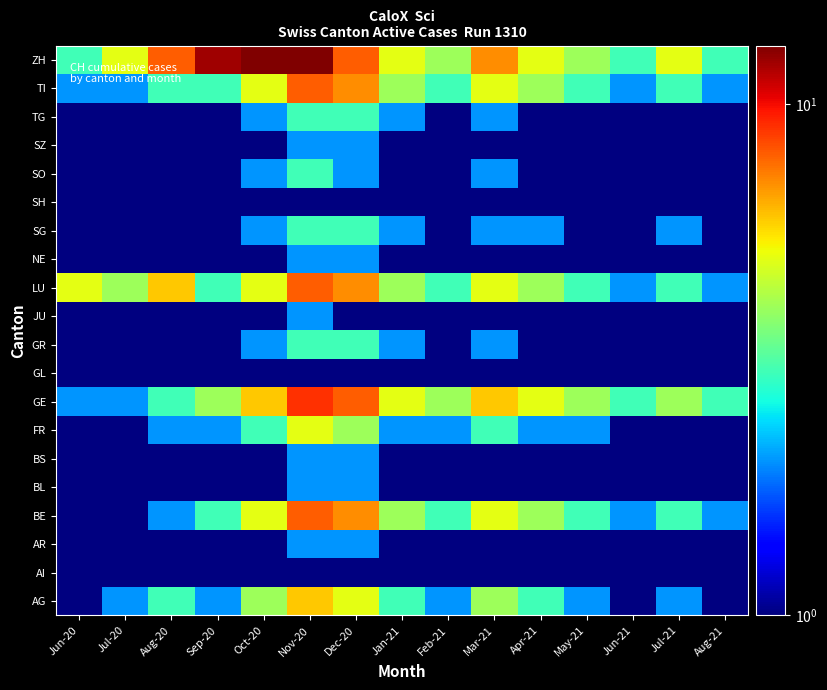

Reading right to left, transcribe all the data shown in this chart.

AG: Aug-21=1.0	Jul-21=2.0	Jun-21=1.0	May-21=2.0	Apr-21=3.0	Mar-21=4.0	Feb-21=2.0	Jan-21=3.0	Dec-20=5.0	Nov-20=6.0	Oct-20=4.0	Sep-20=2.0	Aug-20=3.0	Jul-20=2.0	Jun-20=1.0
AI: Aug-21=0.5	Jul-21=0.5	Jun-21=0.5	May-21=0.5	Apr-21=0.5	Mar-21=0.5	Feb-21=0.5	Jan-21=0.5	Dec-20=1.0	Nov-20=1.0	Oct-20=0.5	Sep-20=0.5	Aug-20=0.5	Jul-20=0.5	Jun-20=0.5
AR: Aug-21=0.5	Jul-21=0.5	Jun-21=0.5	May-21=0.5	Apr-21=0.5	Mar-21=1.0	Feb-21=0.5	Jan-21=1.0	Dec-20=2.0	Nov-20=2.0	Oct-20=1.0	Sep-20=0.5	Aug-20=0.5	Jul-20=0.5	Jun-20=0.5
BE: Aug-21=2.0	Jul-21=3.0	Jun-21=2.0	May-21=3.0	Apr-21=4.0	Mar-21=5.0	Feb-21=3.0	Jan-21=4.0	Dec-20=7.0	Nov-20=8.0	Oct-20=5.0	Sep-20=3.0	Aug-20=2.0	Jul-20=1.0	Jun-20=1.0
BL: Aug-21=0.5	Jul-21=0.5	Jun-21=0.5	May-21=0.5	Apr-21=0.5	Mar-21=1.0	Feb-21=0.5	Jan-21=1.0	Dec-20=2.0	Nov-20=2.0	Oct-20=1.0	Sep-20=0.5	Aug-20=0.5	Jul-20=0.5	Jun-20=0.5
BS: Aug-21=0.5	Jul-21=0.5	Jun-21=0.5	May-21=0.5	Apr-21=0.5	Mar-21=1.0	Feb-21=0.5	Jan-21=1.0	Dec-20=2.0	Nov-20=2.0	Oct-20=1.0	Sep-20=0.5	Aug-20=0.5	Jul-20=0.5	Jun-20=0.5
FR: Aug-21=1.0	Jul-21=1.0	Jun-21=1.0	May-21=2.0	Apr-21=2.0	Mar-21=3.0	Feb-21=2.0	Jan-21=2.0	Dec-20=4.0	Nov-20=5.0	Oct-20=3.0	Sep-20=2.0	Aug-20=2.0	Jul-20=1.0	Jun-20=1.0
GE: Aug-21=3.0	Jul-21=4.0	Jun-21=3.0	May-21=4.0	Apr-21=5.0	Mar-21=6.0	Feb-21=4.0	Jan-21=5.0	Dec-20=8.0	Nov-20=9.0	Oct-20=6.0	Sep-20=4.0	Aug-20=3.0	Jul-20=2.0	Jun-20=2.0
GL: Aug-21=0.5	Jul-21=0.5	Jun-21=0.5	May-21=0.5	Apr-21=0.5	Mar-21=0.5	Feb-21=0.5	Jan-21=0.5	Dec-20=1.0	Nov-20=1.0	Oct-20=0.5	Sep-20=0.5	Aug-20=0.5	Jul-20=0.5	Jun-20=0.5
GR: Aug-21=1.0	Jul-21=1.0	Jun-21=1.0	May-21=1.0	Apr-21=1.0	Mar-21=2.0	Feb-21=1.0	Jan-21=2.0	Dec-20=3.0	Nov-20=3.0	Oct-20=2.0	Sep-20=1.0	Aug-20=1.0	Jul-20=1.0	Jun-20=1.0
JU: Aug-21=0.5	Jul-21=1.0	Jun-21=0.5	May-21=0.5	Apr-21=1.0	Mar-21=1.0	Feb-21=0.5	Jan-21=1.0	Dec-20=1.0	Nov-20=2.0	Oct-20=1.0	Sep-20=1.0	Aug-20=0.5	Jul-20=0.5	Jun-20=0.5
LU: Aug-21=2.0	Jul-21=3.0	Jun-21=2.0	May-21=3.0	Apr-21=4.0	Mar-21=5.0	Feb-21=3.0	Jan-21=4.0	Dec-20=7.0	Nov-20=8.0	Oct-20=5.0	Sep-20=3.0	Aug-20=6.0	Jul-20=4.0	Jun-20=5.0
NE: Aug-21=0.5	Jul-21=1.0	Jun-21=0.5	May-21=1.0	Apr-21=1.0	Mar-21=1.0	Feb-21=1.0	Jan-21=1.0	Dec-20=2.0	Nov-20=2.0	Oct-20=1.0	Sep-20=1.0	Aug-20=0.5	Jul-20=0.5	Jun-20=0.5
SG: Aug-21=1.0	Jul-21=2.0	Jun-21=1.0	May-21=1.0	Apr-21=2.0	Mar-21=2.0	Feb-21=1.0	Jan-21=2.0	Dec-20=3.0	Nov-20=3.0	Oct-20=2.0	Sep-20=1.0	Aug-20=1.0	Jul-20=0.5	Jun-20=0.5
SH: Aug-21=0.5	Jul-21=0.5	Jun-21=0.5	May-21=0.5	Apr-21=0.5	Mar-21=0.5	Feb-21=0.5	Jan-21=0.5	Dec-20=1.0	Nov-20=1.0	Oct-20=0.5	Sep-20=0.5	Aug-20=0.5	Jul-20=0.5	Jun-20=0.5
SO: Aug-21=0.5	Jul-21=1.0	Jun-21=0.5	May-21=1.0	Apr-21=1.0	Mar-21=2.0	Feb-21=1.0	Jan-21=1.0	Dec-20=2.0	Nov-20=3.0	Oct-20=2.0	Sep-20=1.0	Aug-20=1.0	Jul-20=0.5	Jun-20=0.5
SZ: Aug-21=0.5	Jul-21=1.0	Jun-21=0.5	May-21=0.5	Apr-21=0.5	Mar-21=1.0	Feb-21=0.5	Jan-21=1.0	Dec-20=2.0	Nov-20=2.0	Oct-20=1.0	Sep-20=0.5	Aug-20=1.0	Jul-20=0.5	Jun-20=0.5
TG: Aug-21=1.0	Jul-21=1.0	Jun-21=1.0	May-21=1.0	Apr-21=1.0	Mar-21=2.0	Feb-21=1.0	Jan-21=2.0	Dec-20=3.0	Nov-20=3.0	Oct-20=2.0	Sep-20=1.0	Aug-20=1.0	Jul-20=1.0	Jun-20=1.0
TI: Aug-21=2.0	Jul-21=3.0	Jun-21=2.0	May-21=3.0	Apr-21=4.0	Mar-21=5.0	Feb-21=3.0	Jan-21=4.0	Dec-20=7.0	Nov-20=8.0	Oct-20=5.0	Sep-20=3.0	Aug-20=3.0	Jul-20=2.0	Jun-20=2.0
ZH: Aug-21=3.0	Jul-21=5.0	Jun-21=3.0	May-21=4.0	Apr-21=5.0	Mar-21=7.0	Feb-21=4.0	Jan-21=5.0	Dec-20=8.0	Nov-20=13.0	Oct-20=13.0	Sep-20=12.0	Aug-20=8.0	Jul-20=5.0	Jun-20=3.0